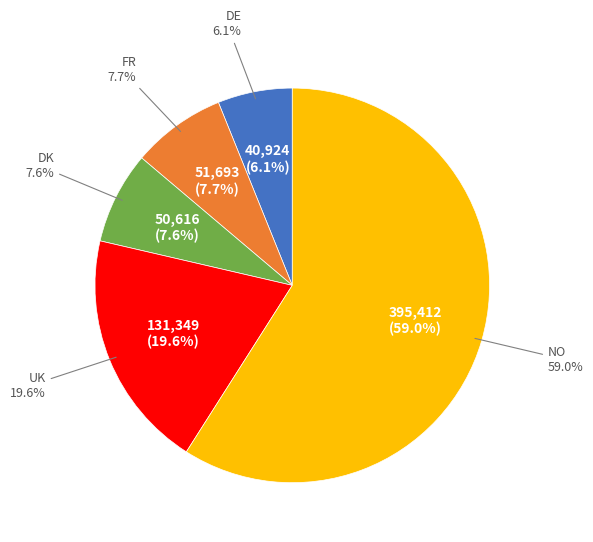

Does NO account for over 50% of the chart?

Yes